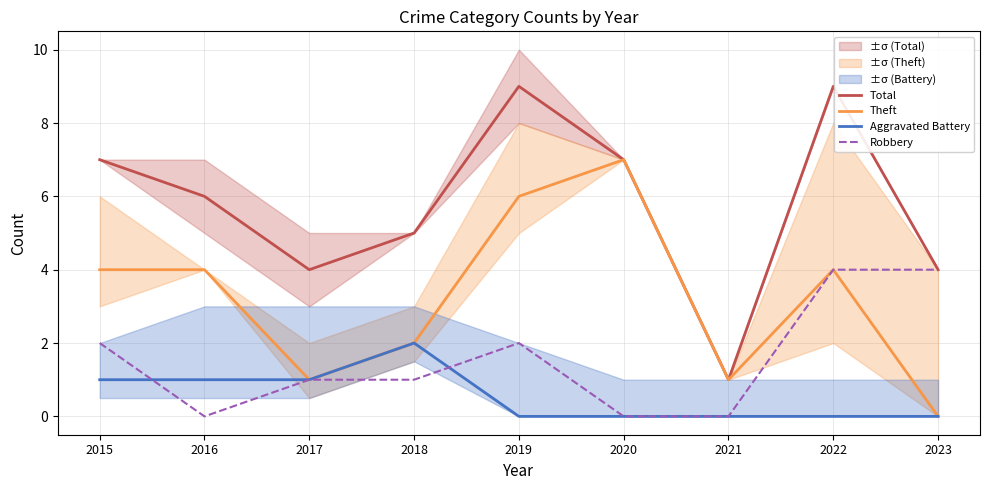

True or false: Theft has more than 1 interior local peaks.

True